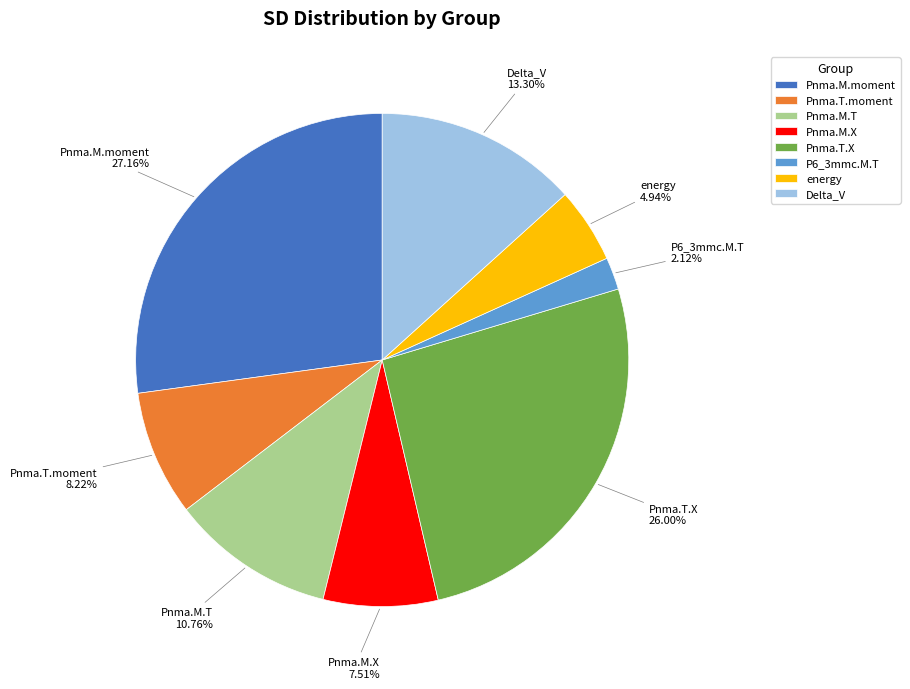

Which slice is the largest?

Pnma.M.moment